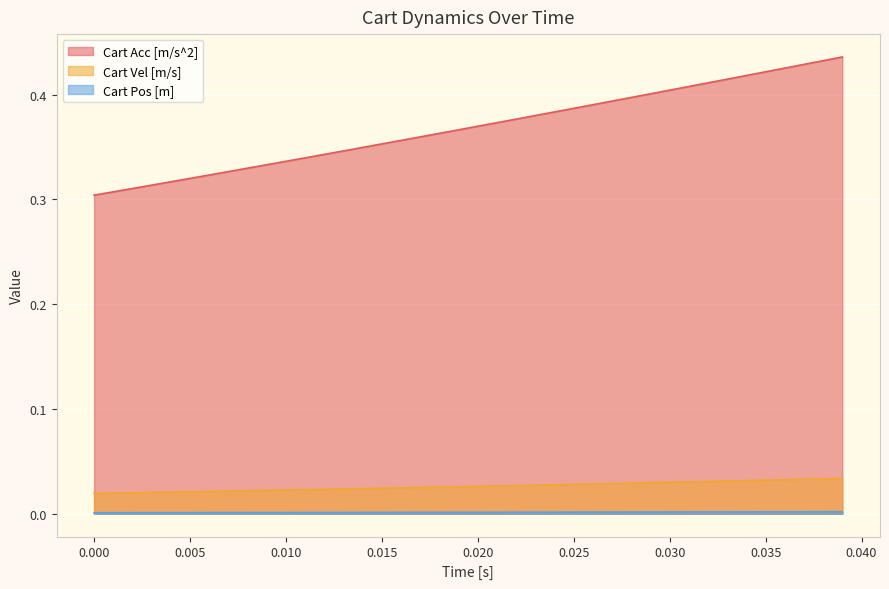

True or false: Cart Acc [m/s^2] and Cart Vel [m/s] cross at least once.

False